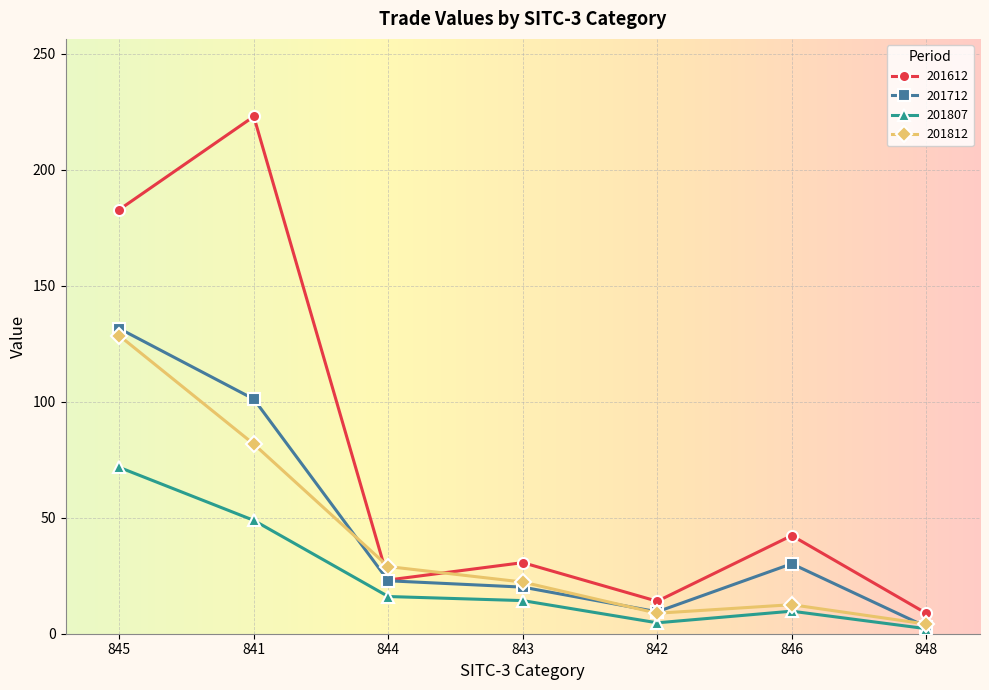

What value does the 201612 series have at 842?

14.0